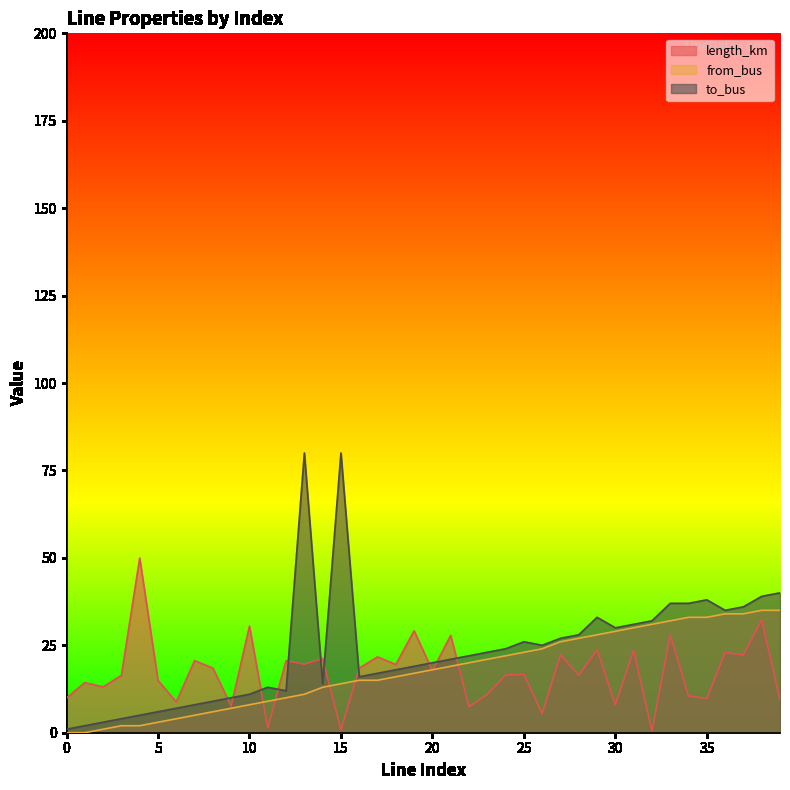

The from_bus series shows 24.8 at 15. True or false?

False